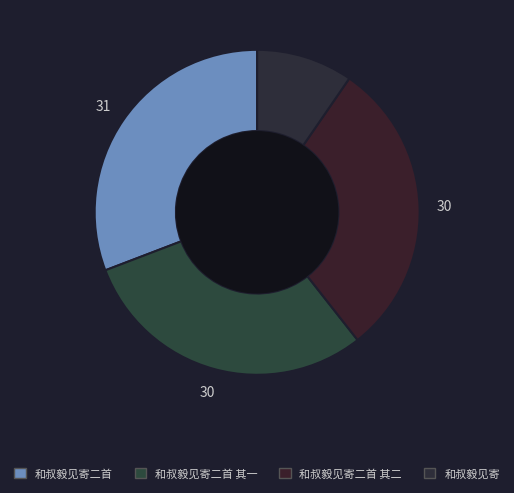

Approximately how many times larger is the value at 和叔毅见寄二首 其一 compared to 和叔毅见寄二首 其二?

1.0